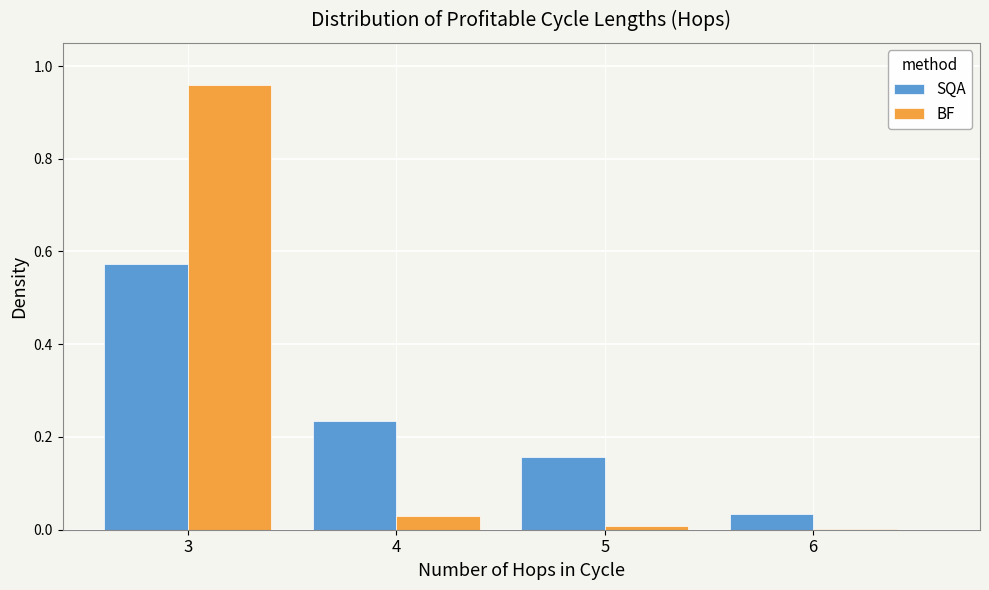

Is the value of BF at 3 greater than the value of SQA at 4?

Yes